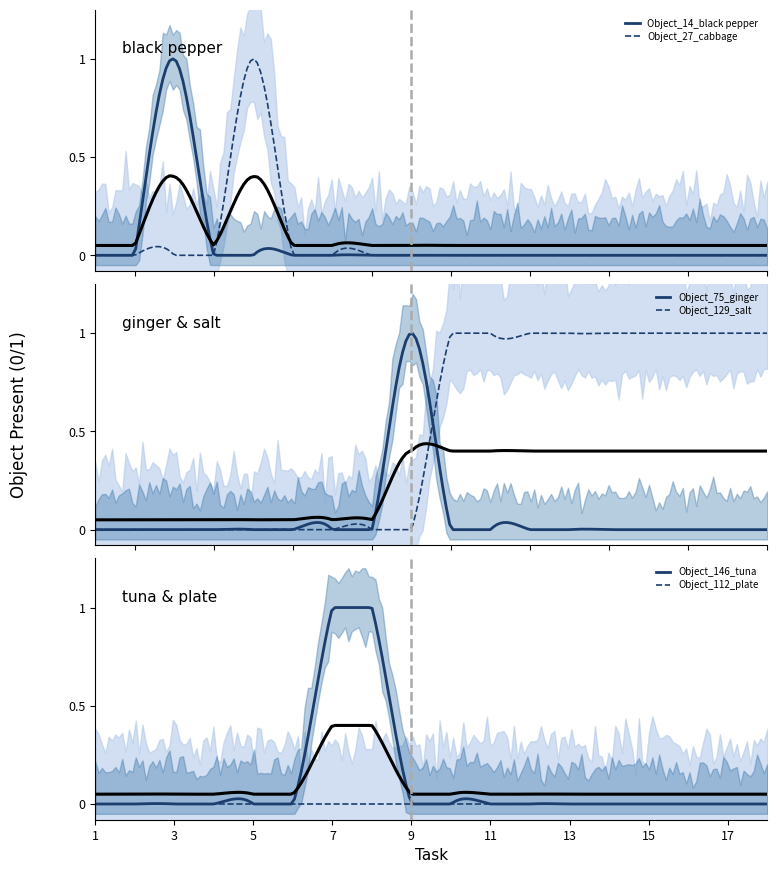

What is the maximum value for Object_129_salt?

1